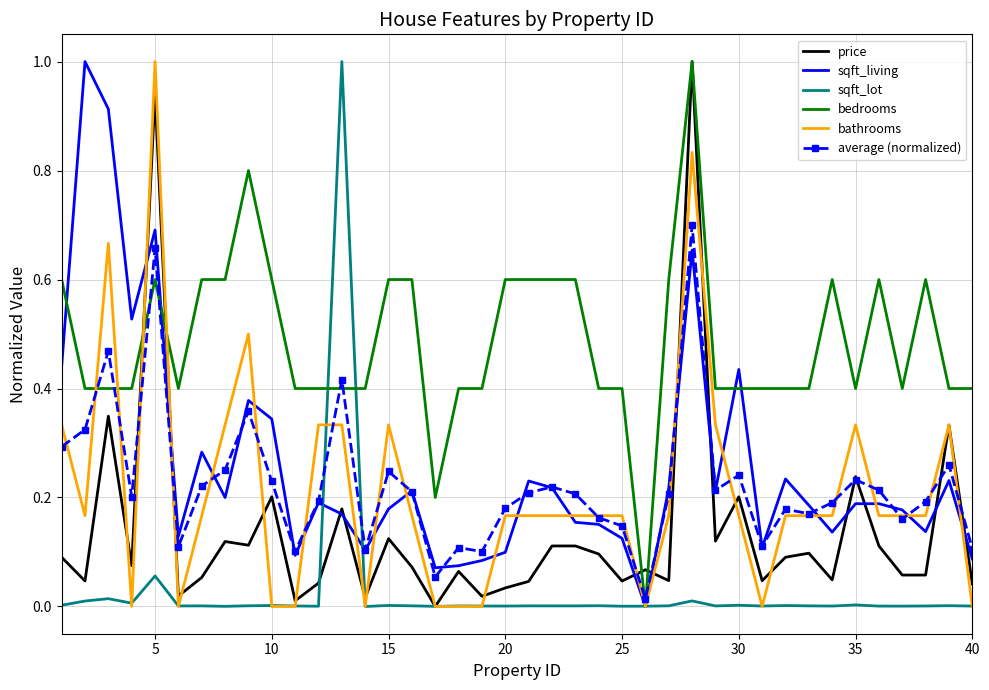

What is the greatest value displayed?

1.0